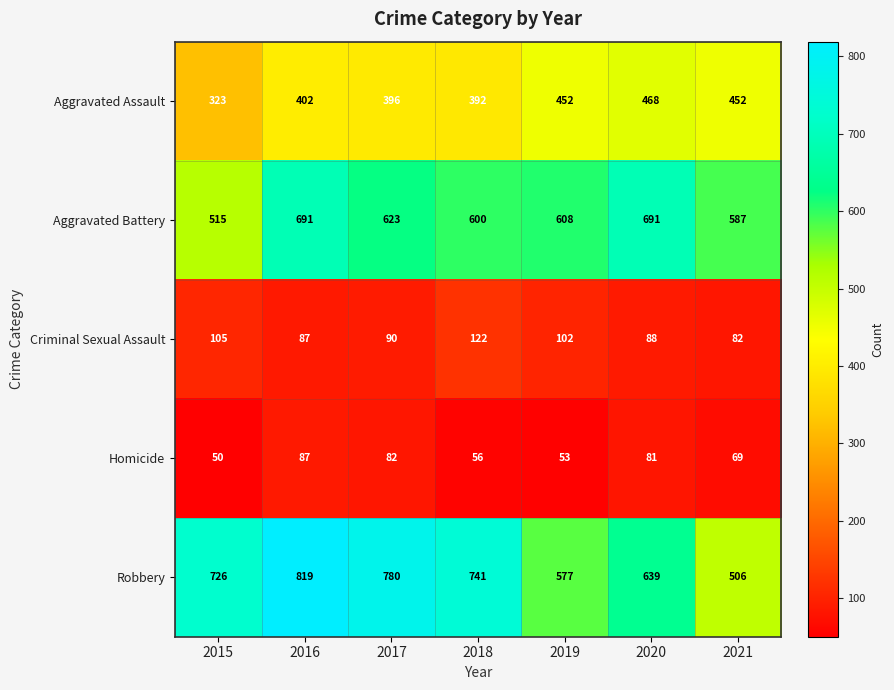

How many series are shown in this chart?

5